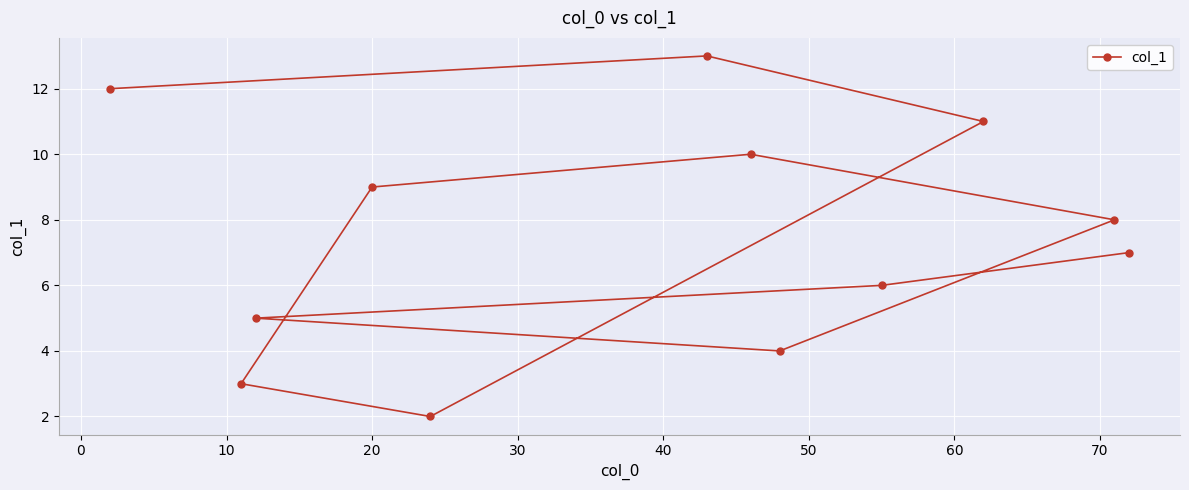

What is the sum of all values?

90